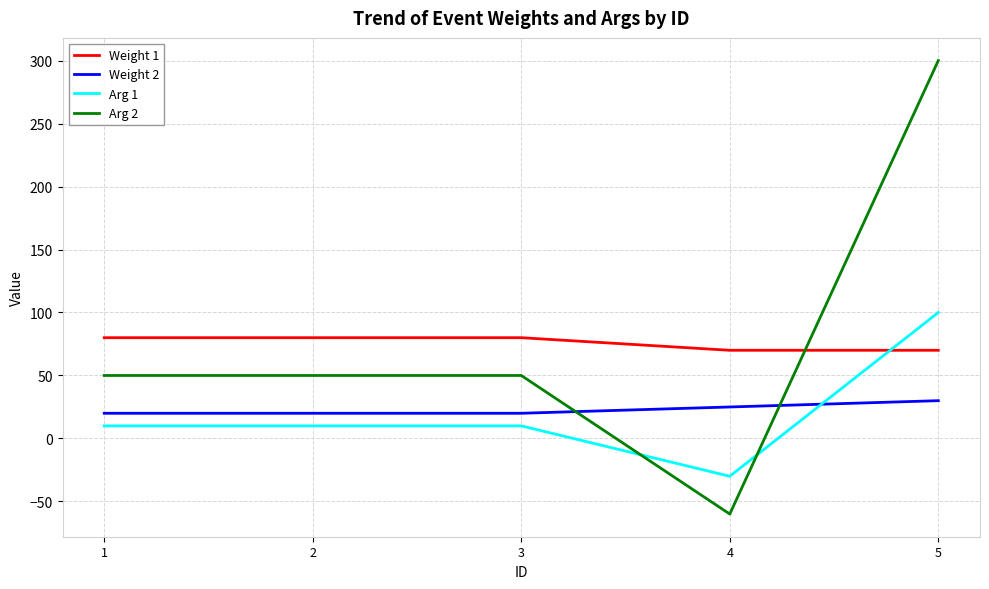

Does the chart have visible grid lines?

Yes